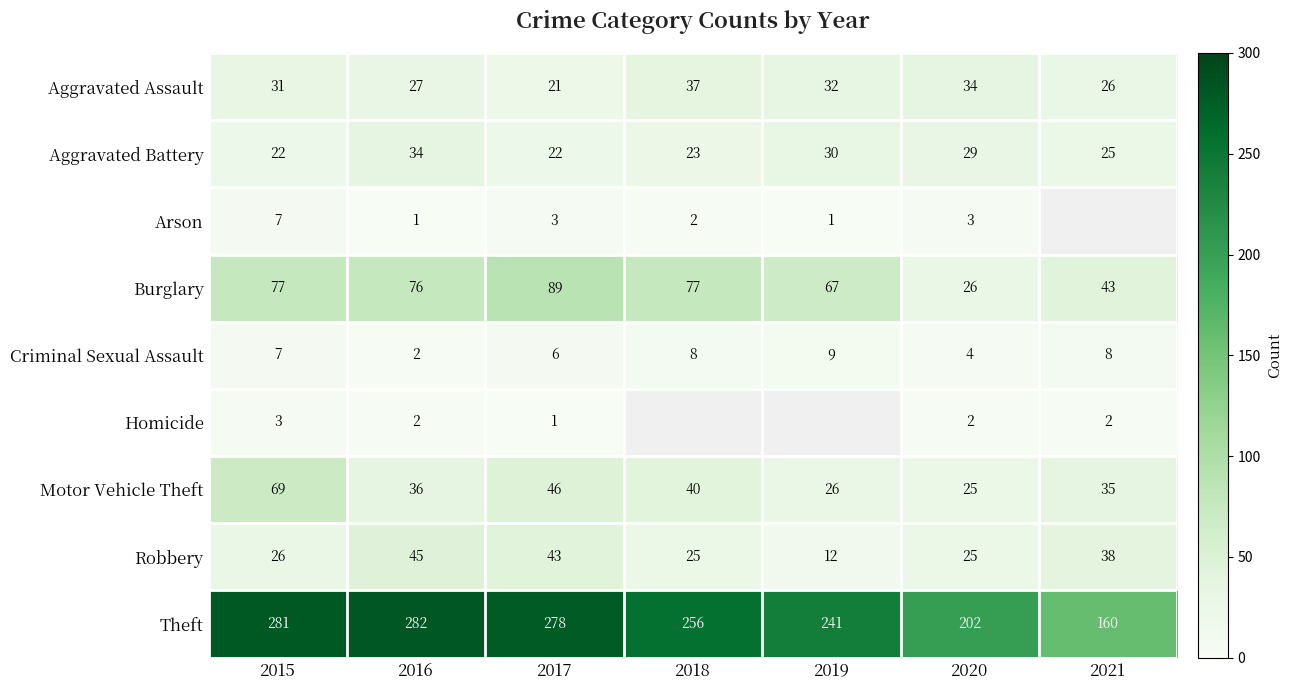

What is the difference between the Burglary values at 2017 and 2016?

13